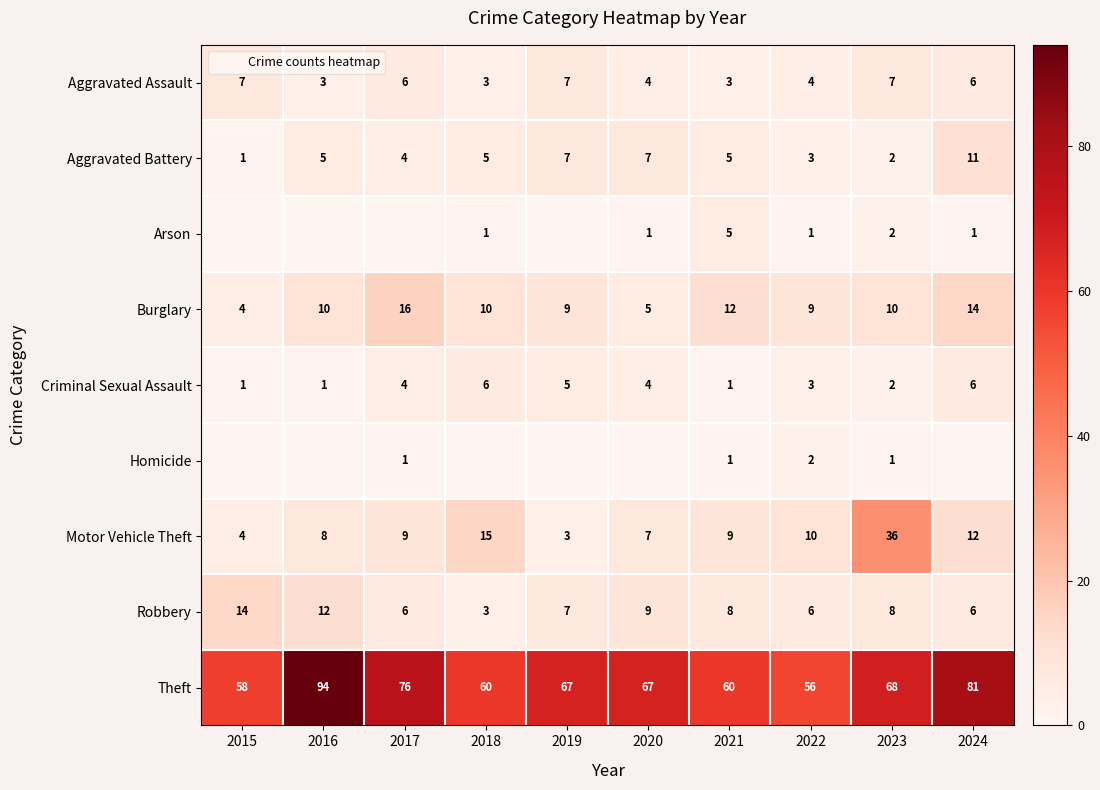

Which series has the largest range (max minus min)?

Theft